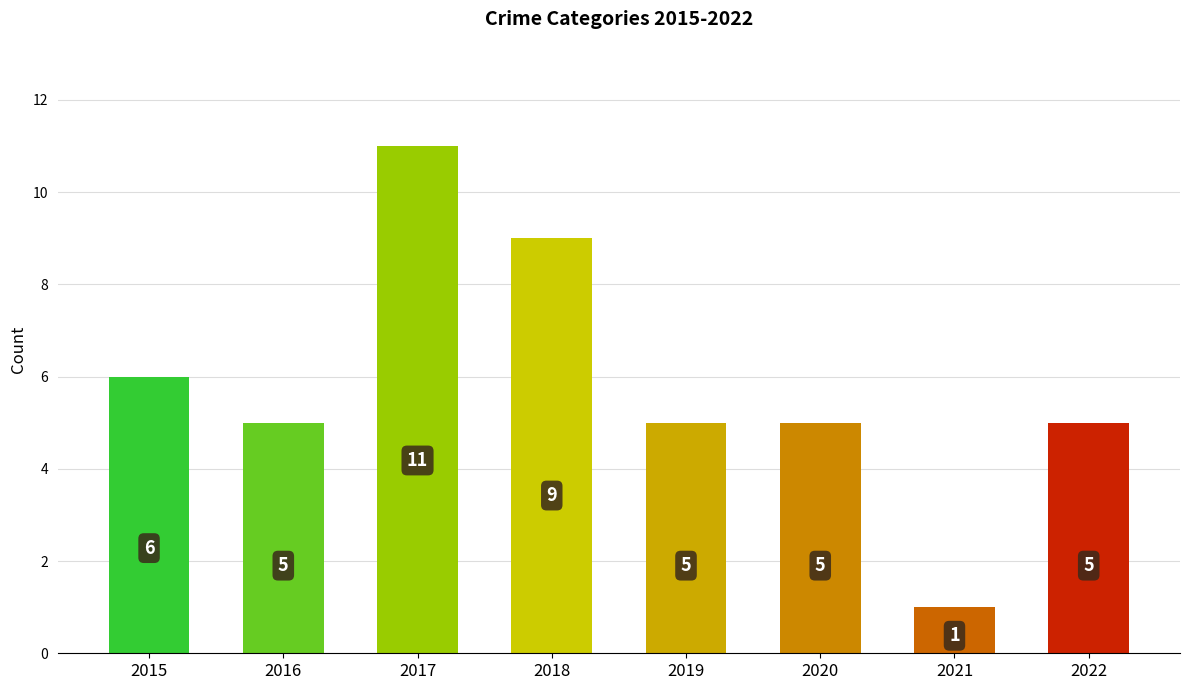

The value at 2019 is 8. True or false?

False